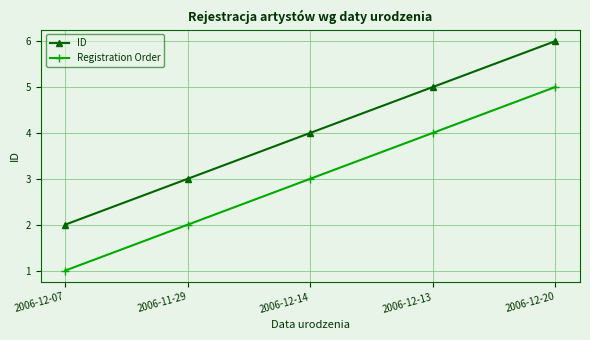

True or false: Registration Order and ID intersect in this chart.

False